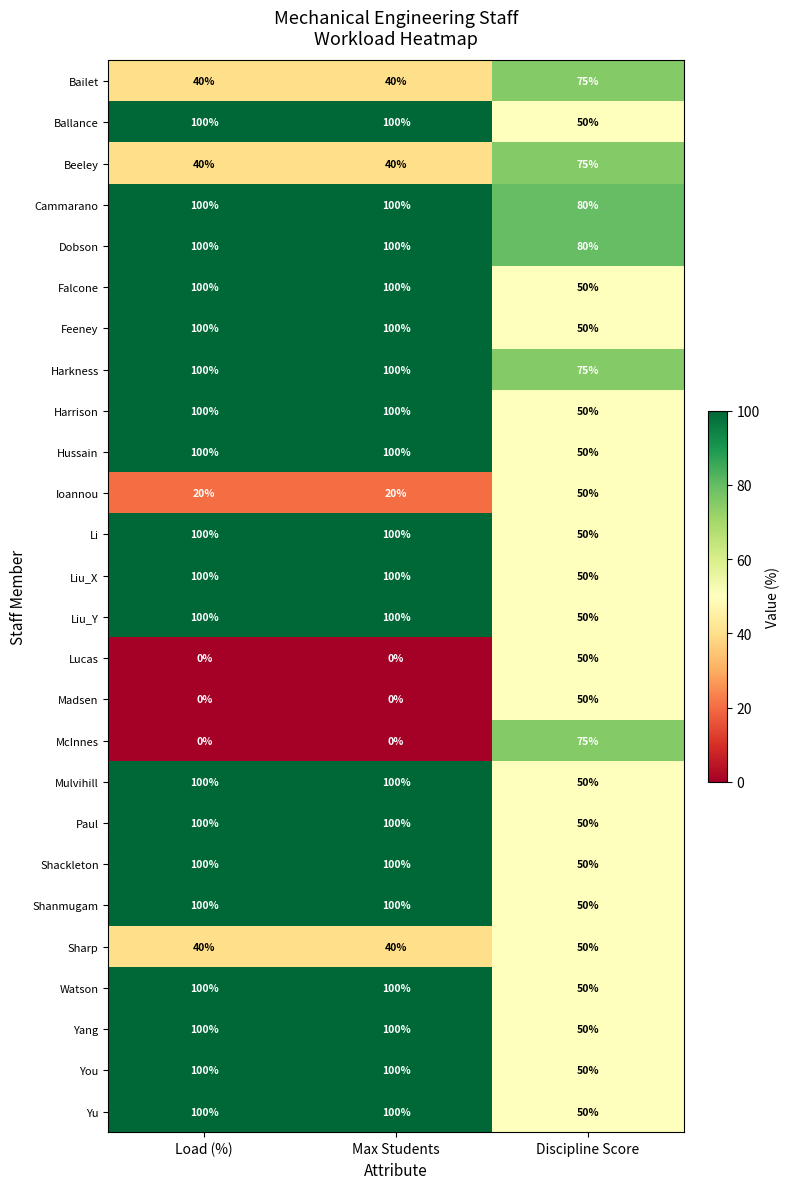

How many Madsen values are between 0 and 50?

3